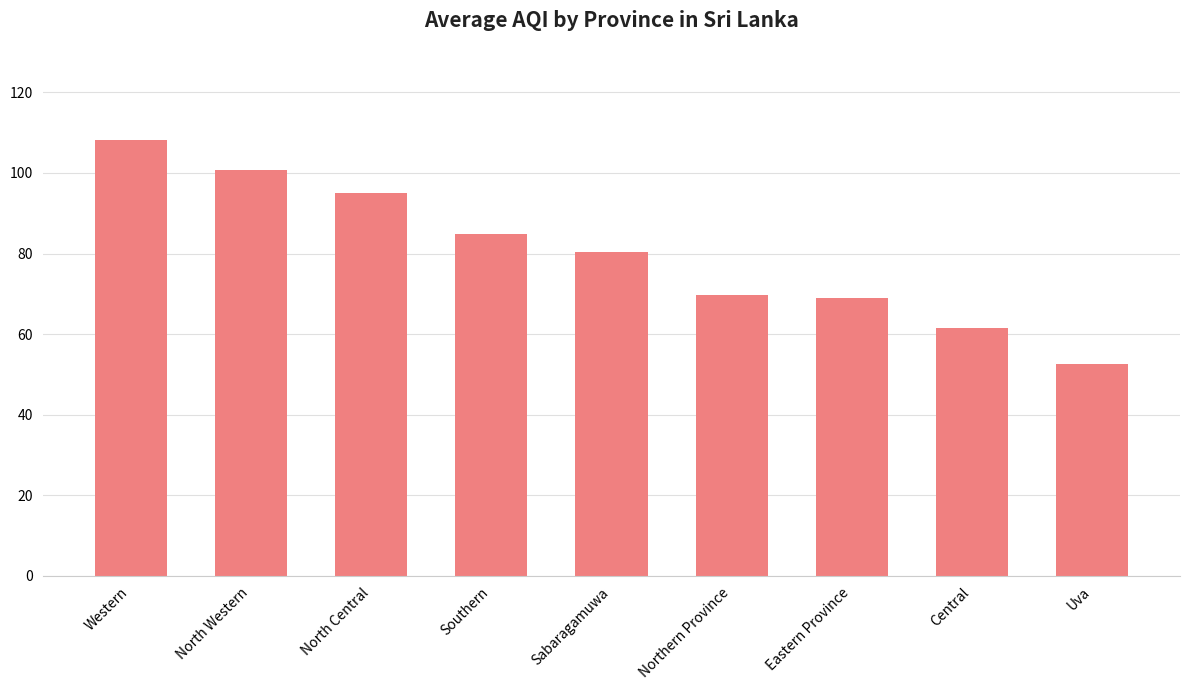

Reading left to right, transcribe all the data shown in this chart.

Western=108.2	North Western=100.7	North Central=95.0	Southern=84.8	Sabaragamuwa=80.5	Northern Province=69.8	Eastern Province=69.0	Central=61.5	Uva=52.7